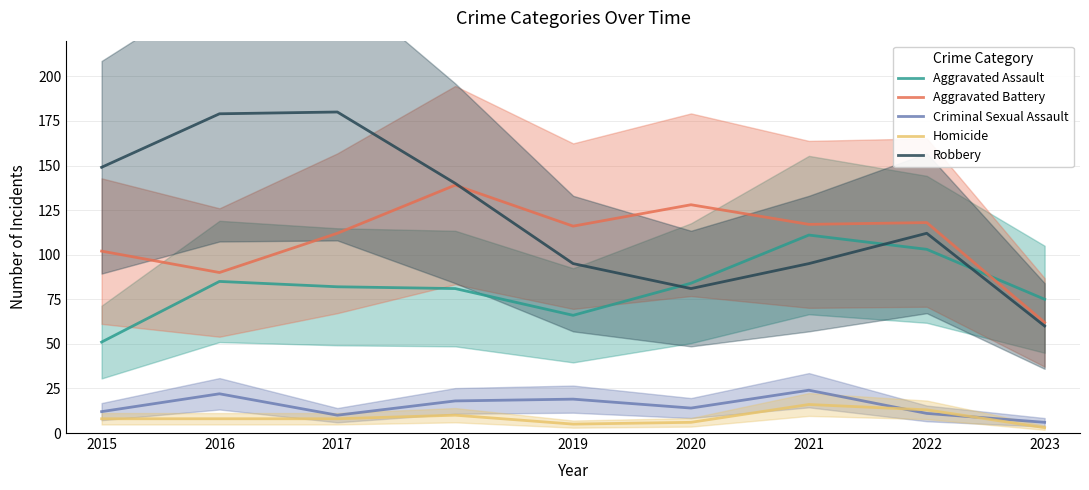

Count the number of data series in this chart.

5